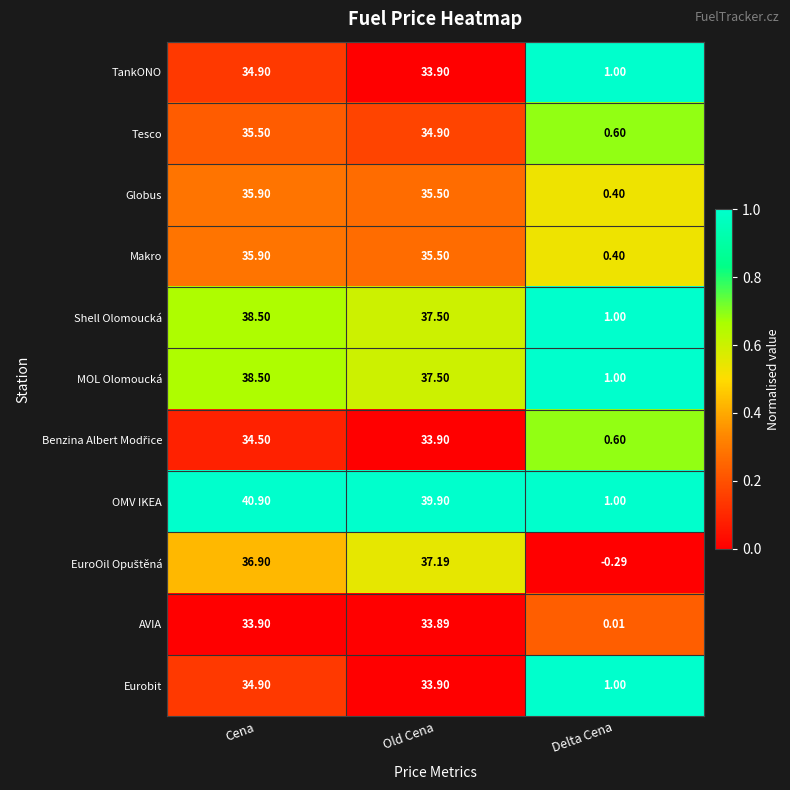

Which series has the largest range (max minus min)?

OMV IKEA